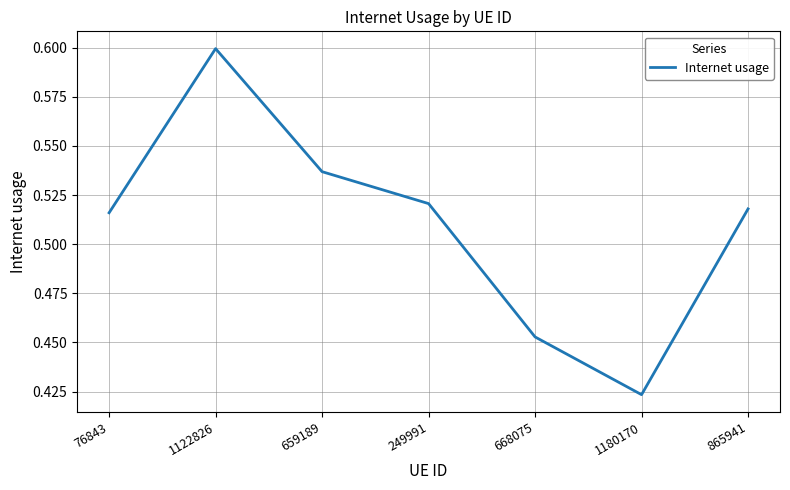

Where is the first local minimum?

1180170